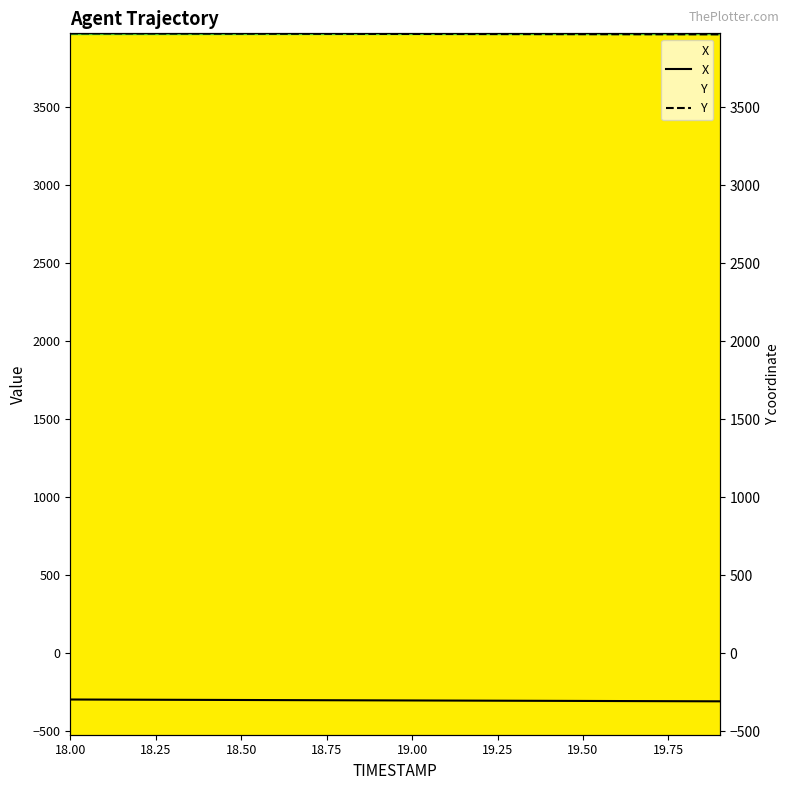

What is the spread (max minus min) of values at 19.5?

4275.6